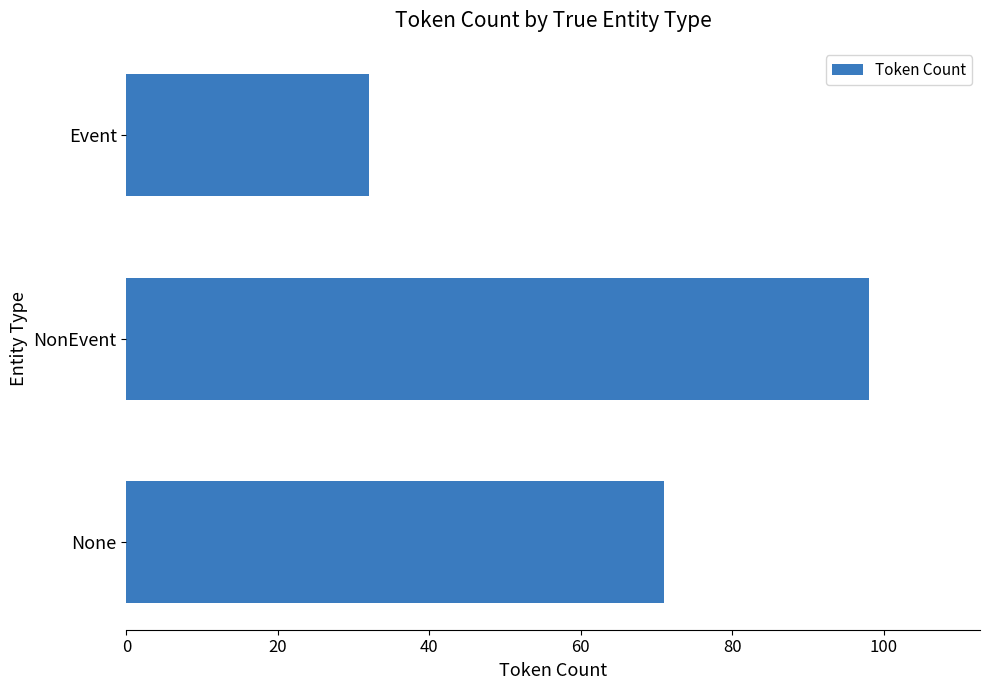

The chart shows a value of 142 at NonEvent. True or false?

False